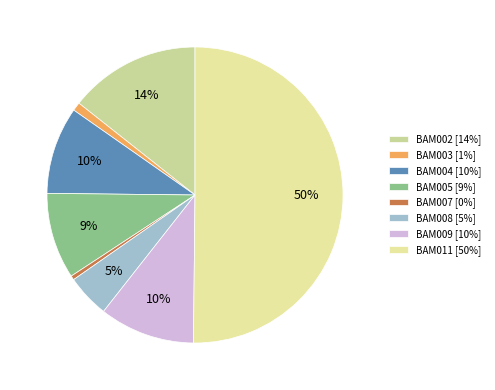

How many slices are in this pie chart?

8